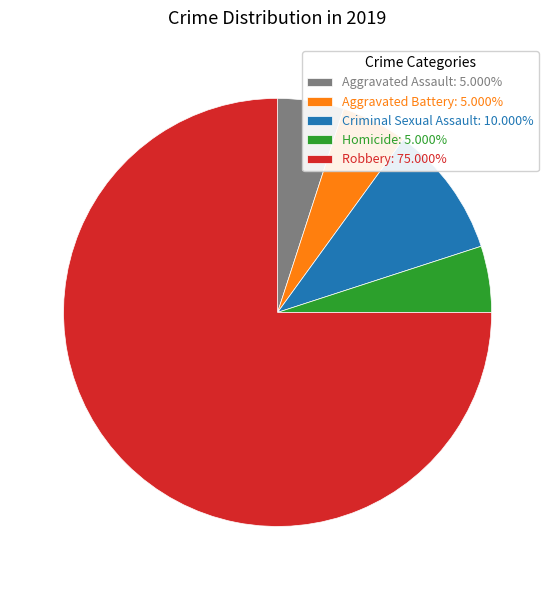

Do Criminal Sexual Assault: 10.000% and Homicide: 5.000% together represent more than half of the pie?

No